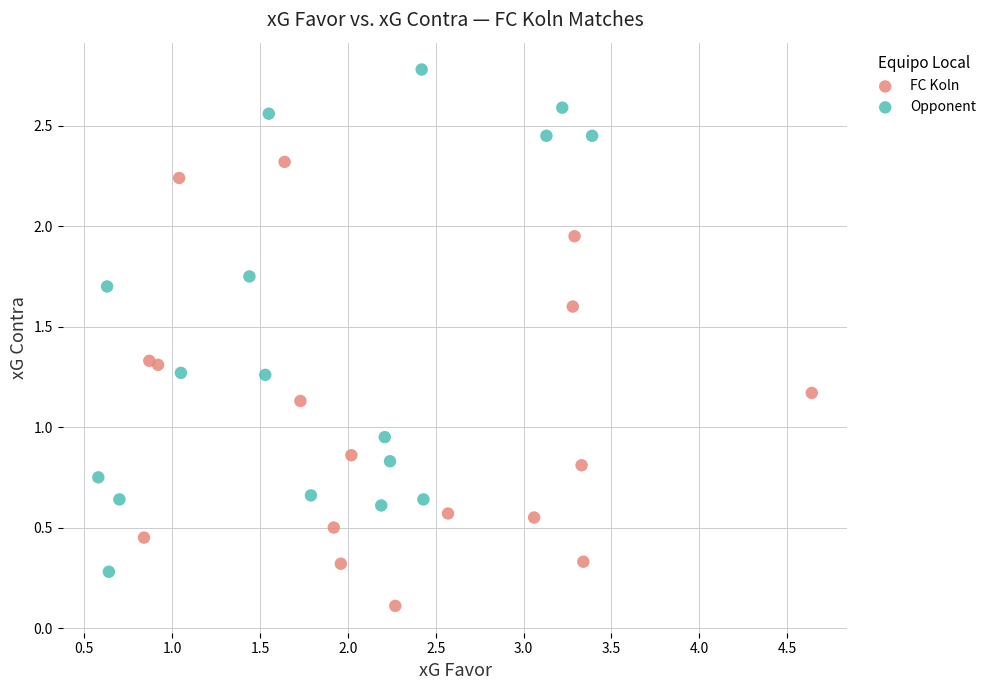

Which series has the largest Y range (max minus min)?

Opponent